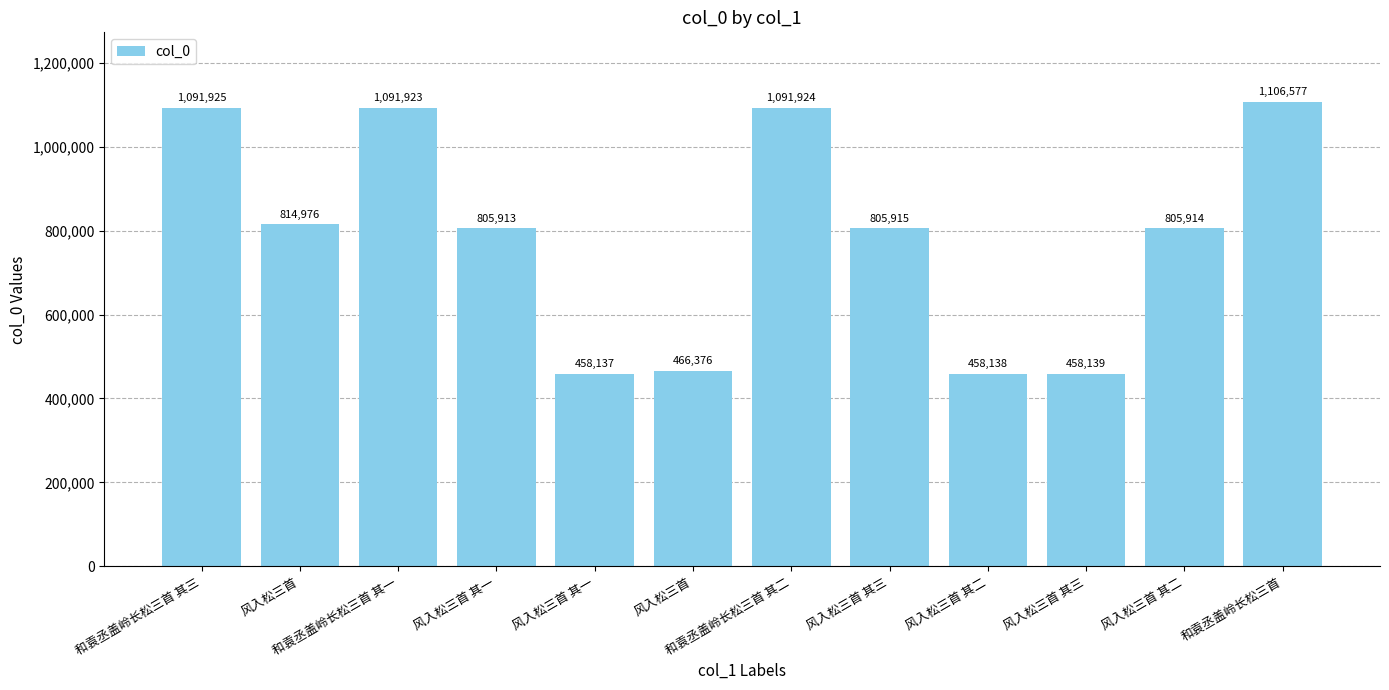

What is the difference between the values at 和袁丞盖岭长松三首 其三 and 风入松三首 其三?

633786